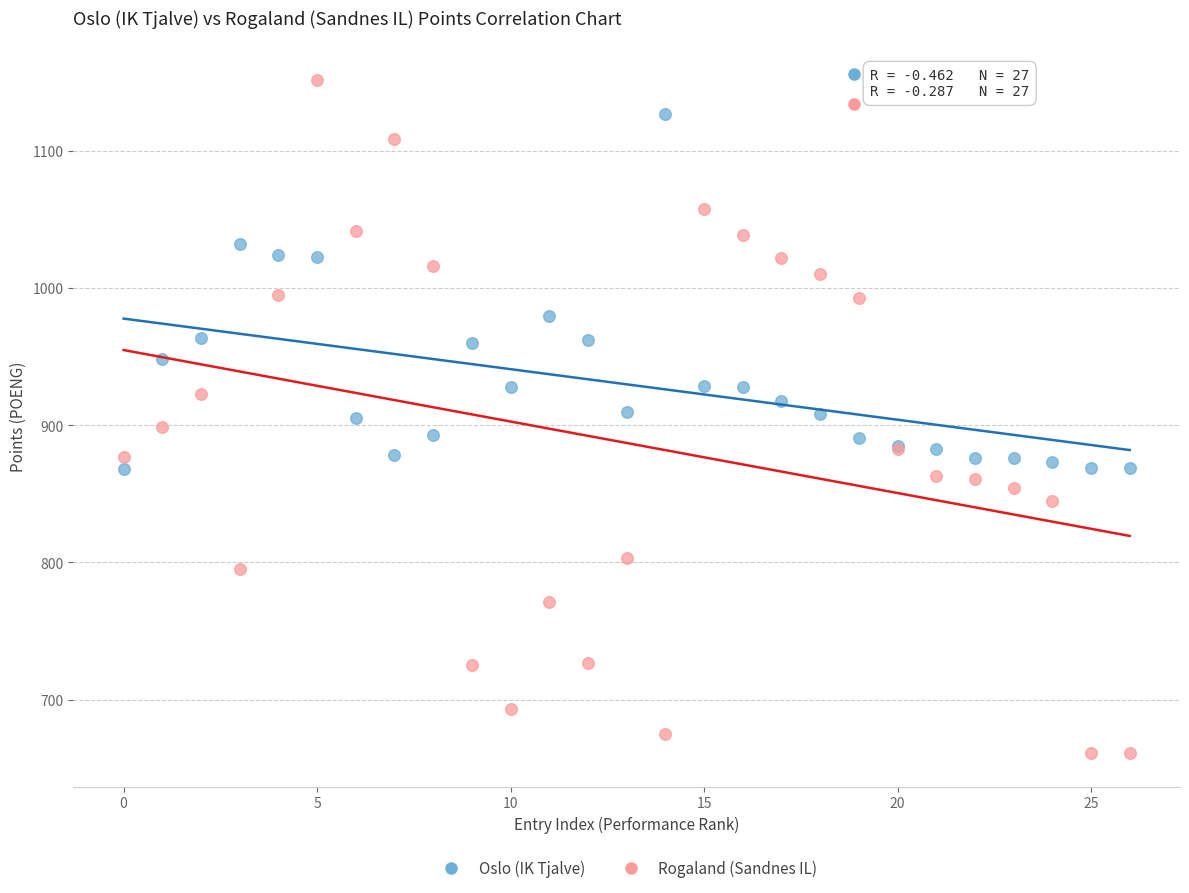

What are all the series names shown in the legend?

Oslo (IK Tjalve), Rogaland (Sandnes IL)